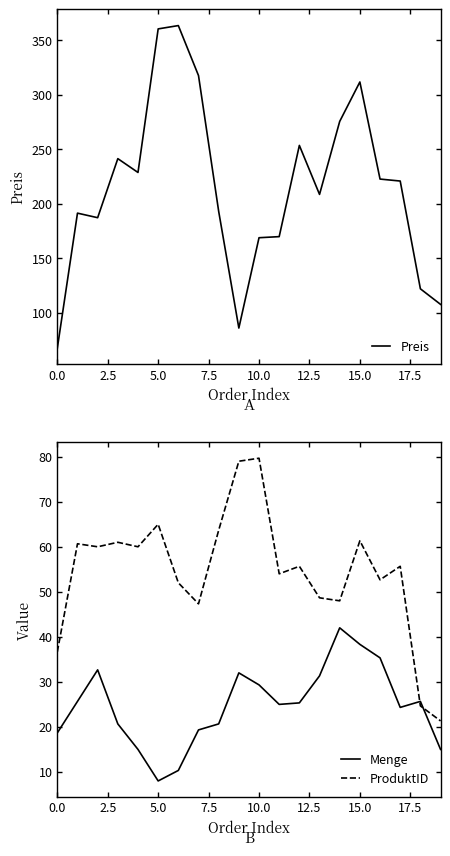

Is it true that Menge equals 69.9 at 14?

False